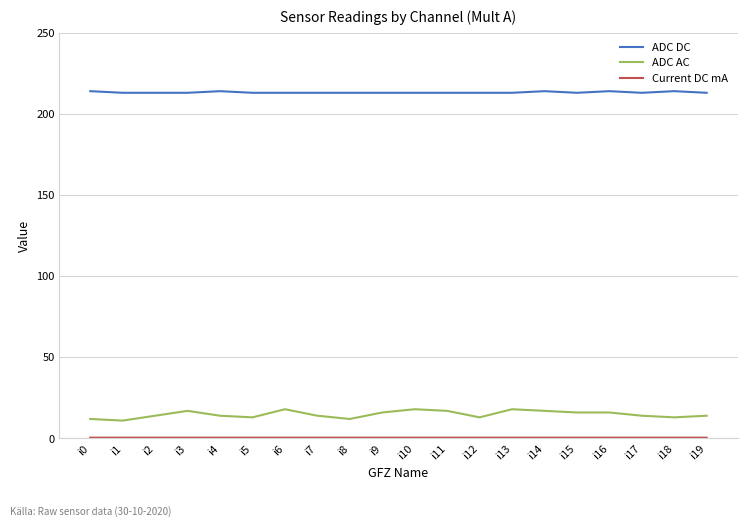

Which series has the largest total across all categories?

ADC DC